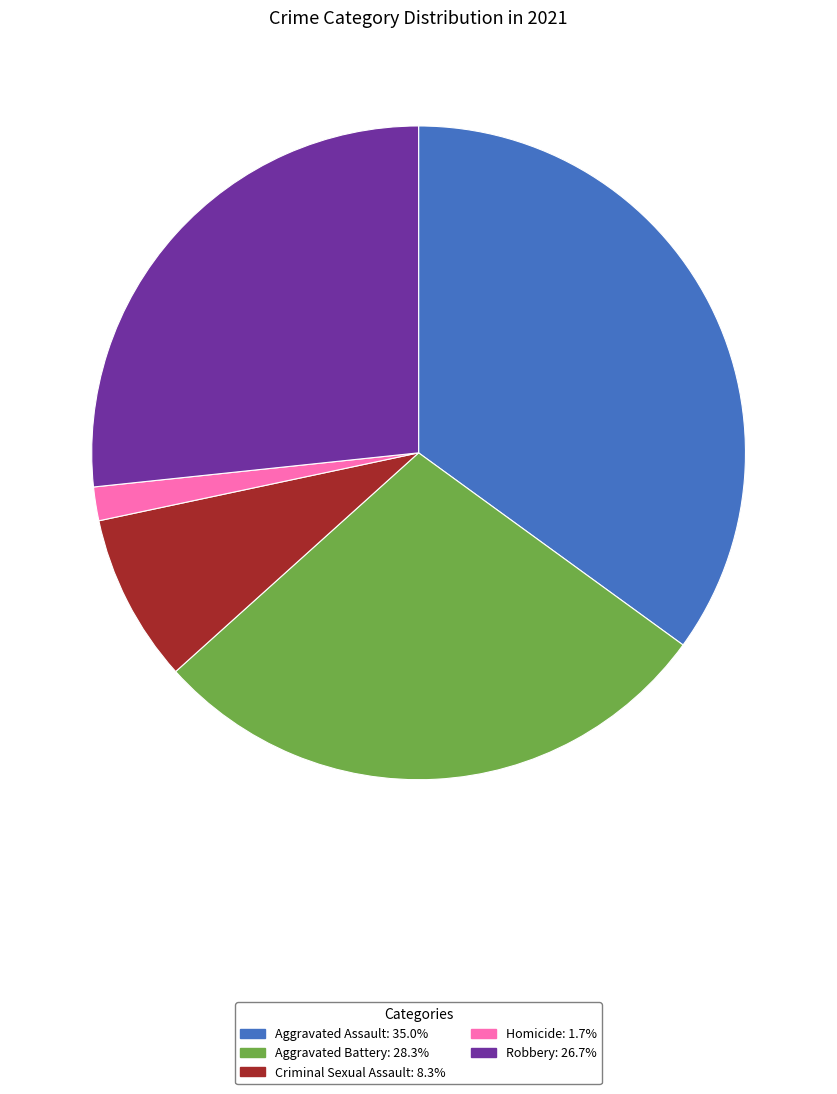

True or false: Aggravated Battery accounts for 16% of the total.

False